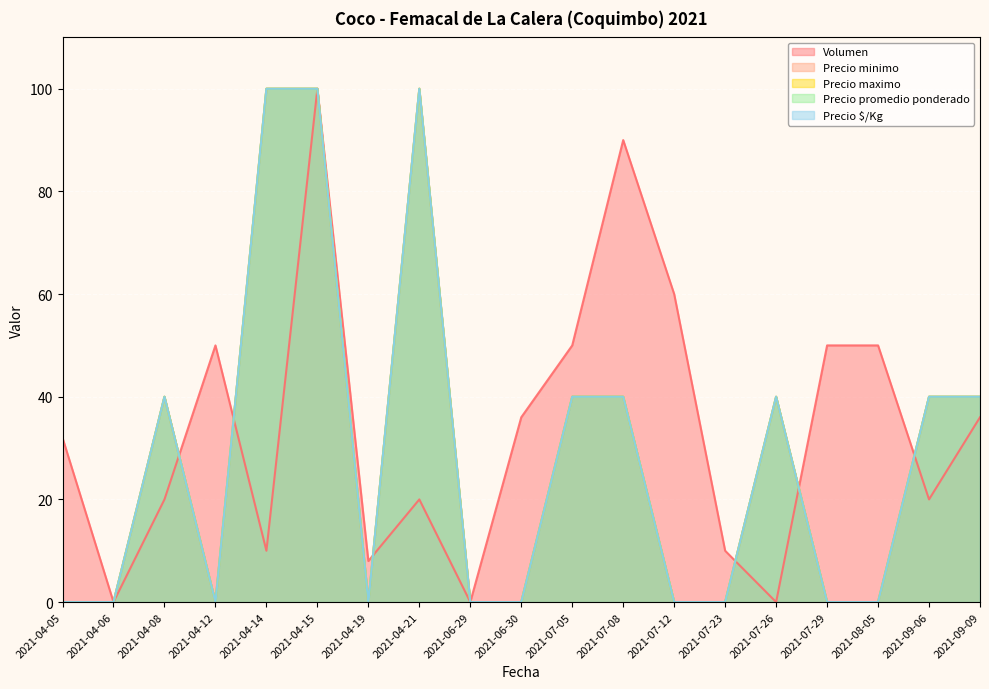

What is the label of the 5th point from the right?

2021-07-26